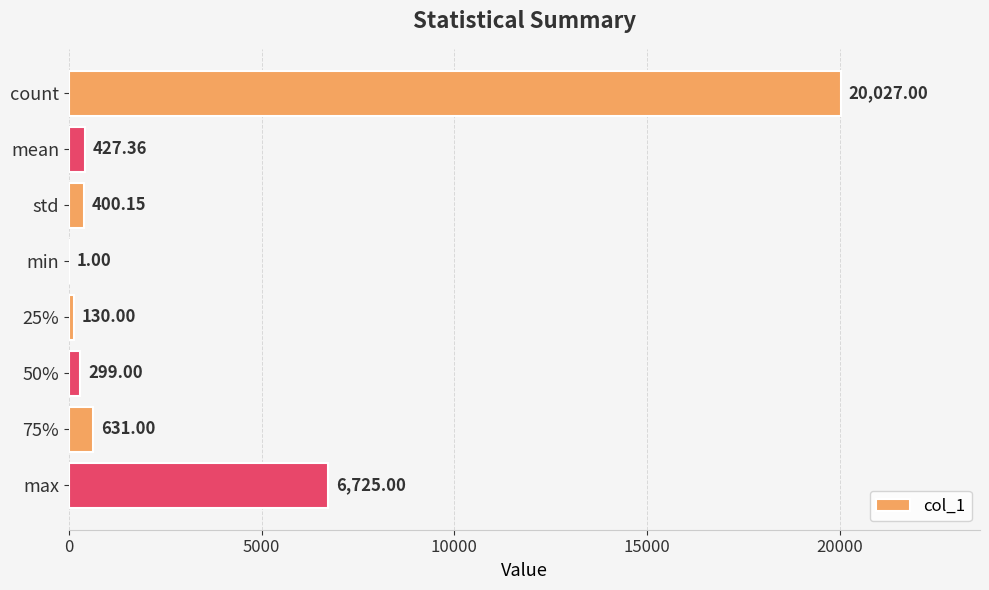

What is the sum of the values at count and min?

20028.0